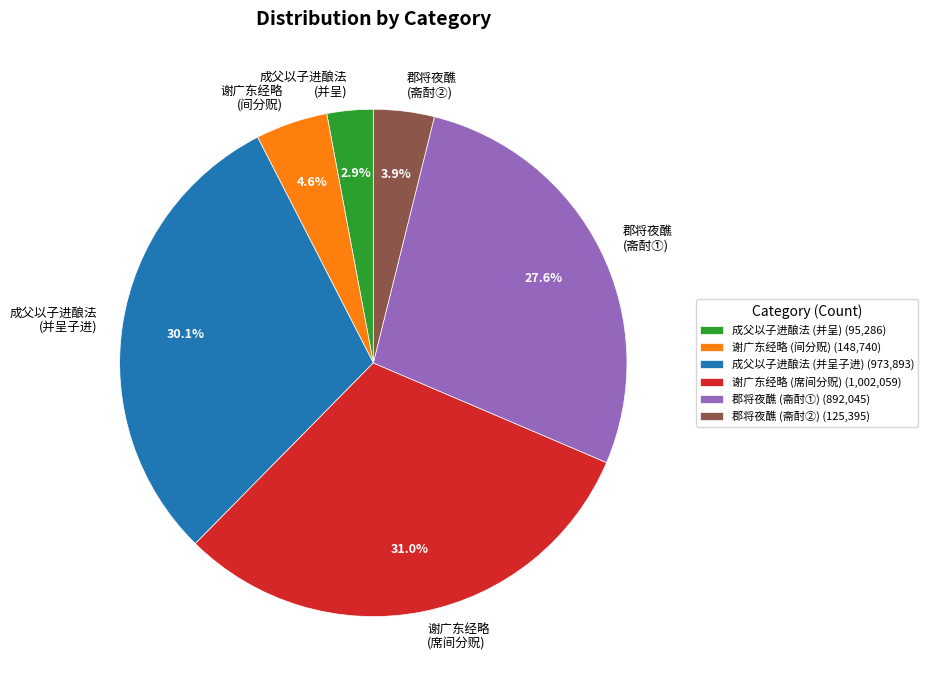

What is the ratio of the value at 郡将夜醮 (斋酎②) to the value at 谢广东经略 (间分贶)?

0.8